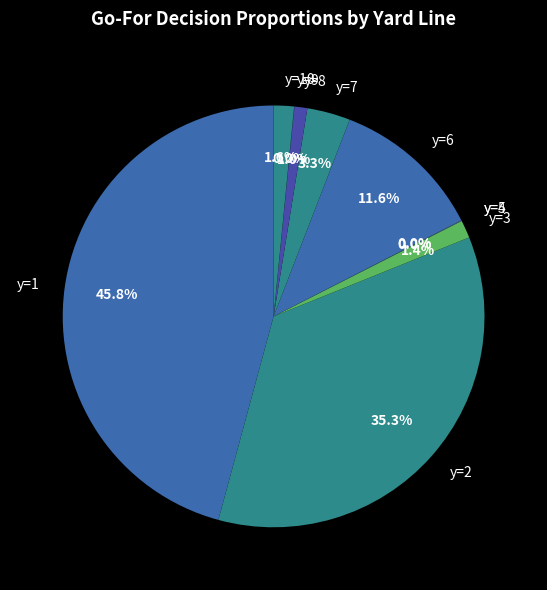

Do y=2 and y=7 together represent more than half of the pie?

No